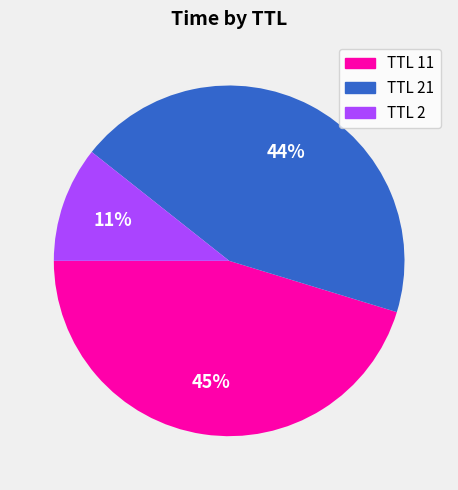

Count the number of slices in the pie.

3